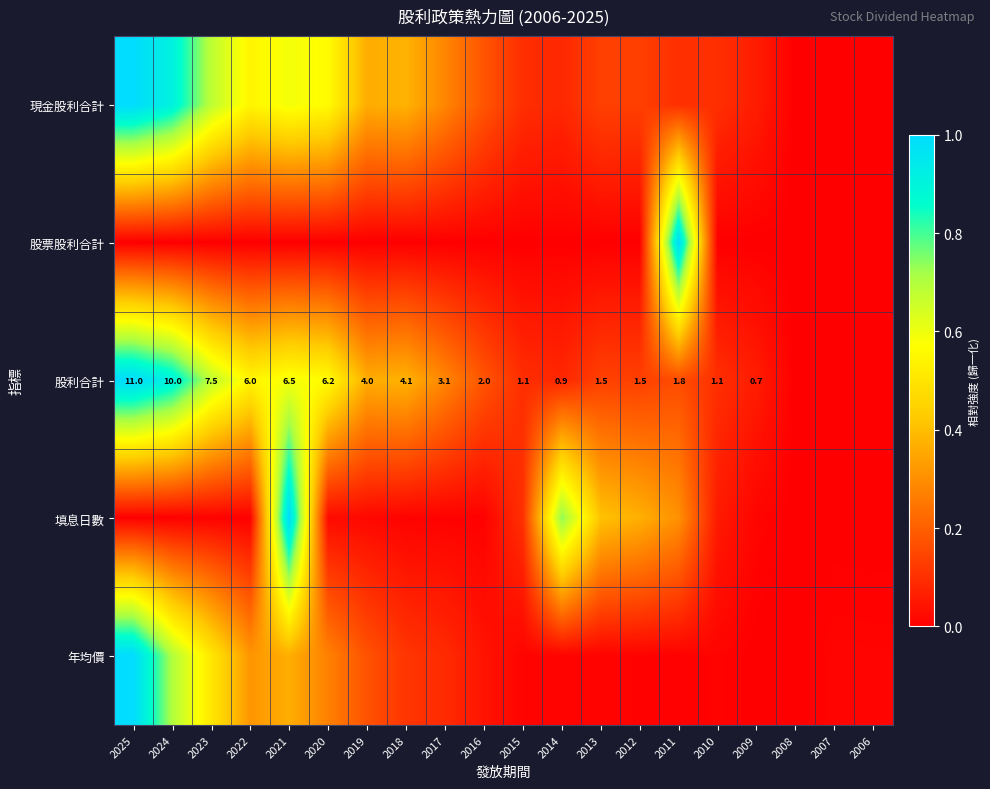

What is the average value of the 年均價 series?

0.2